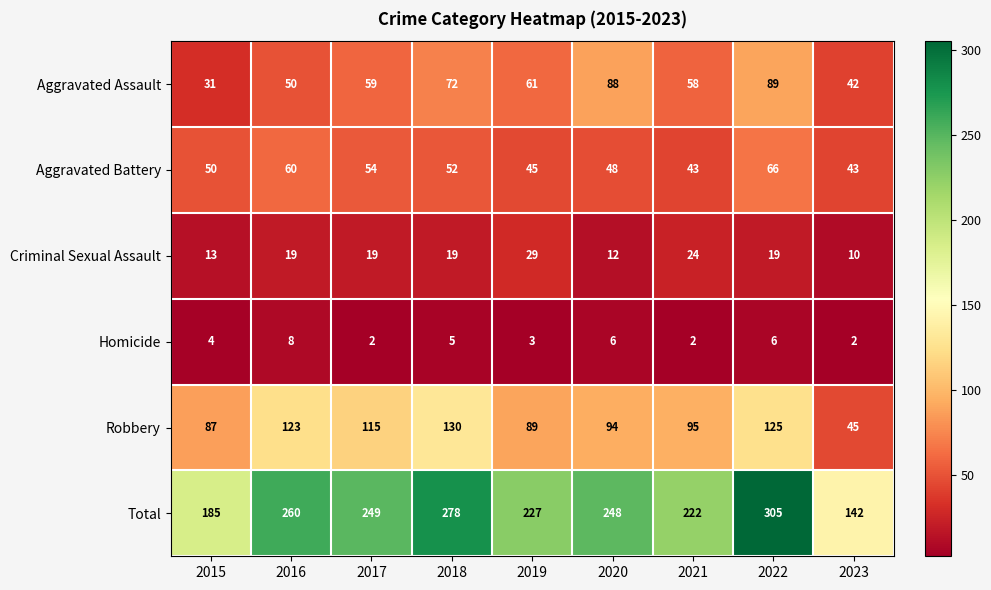

What is the maximum value for Aggravated Assault?

89